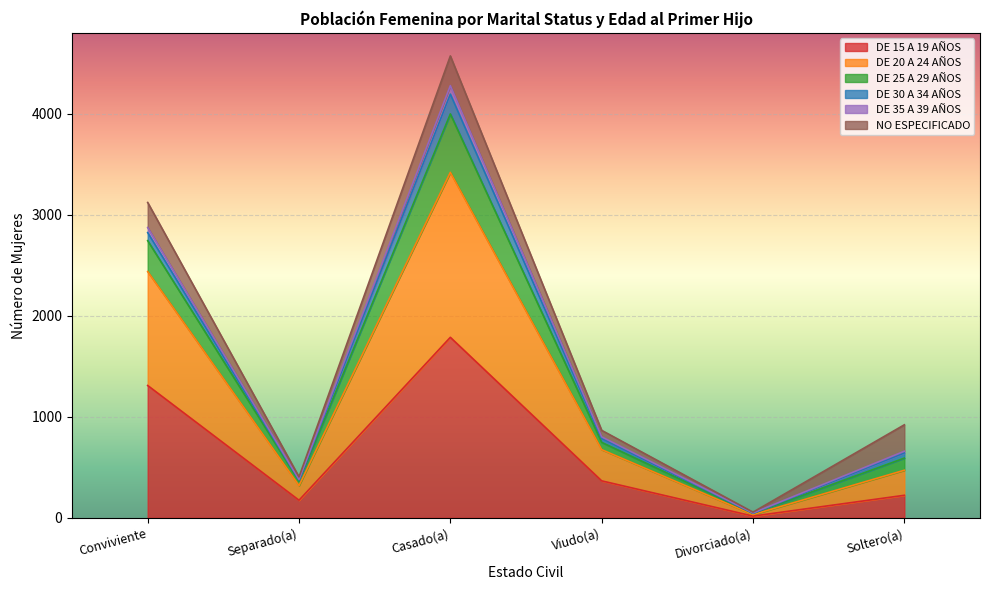

True or false: DE 15 A 19 AÑOS and DE 25 A 29 AÑOS intersect in this chart.

False